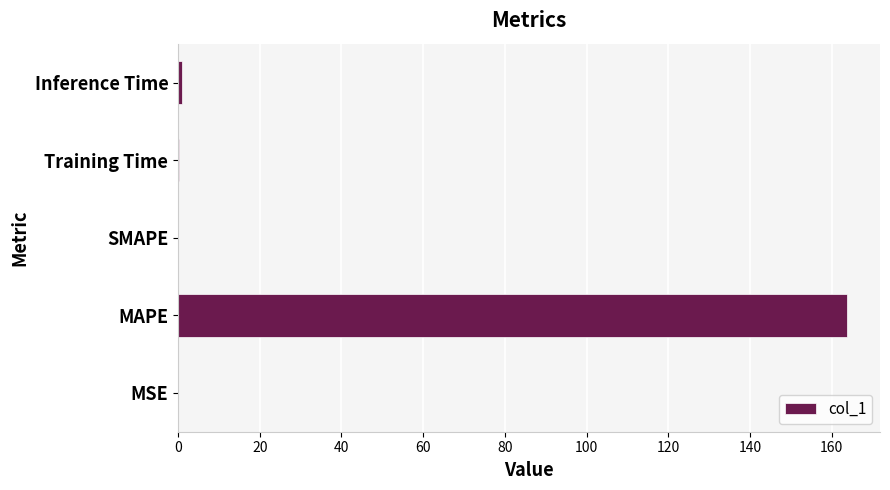

What is the change in value from MAPE to SMAPE?

-163.7